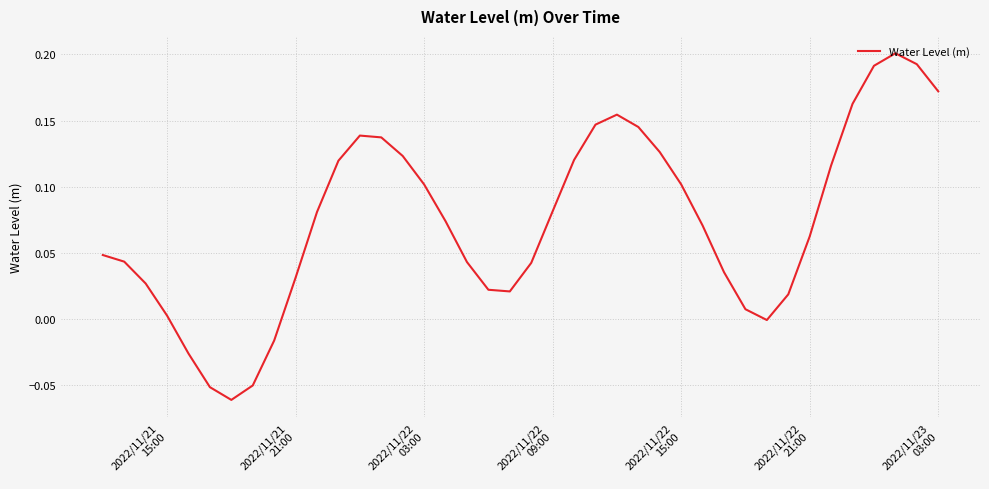

What is the difference between the second highest and minimum values?

0.3